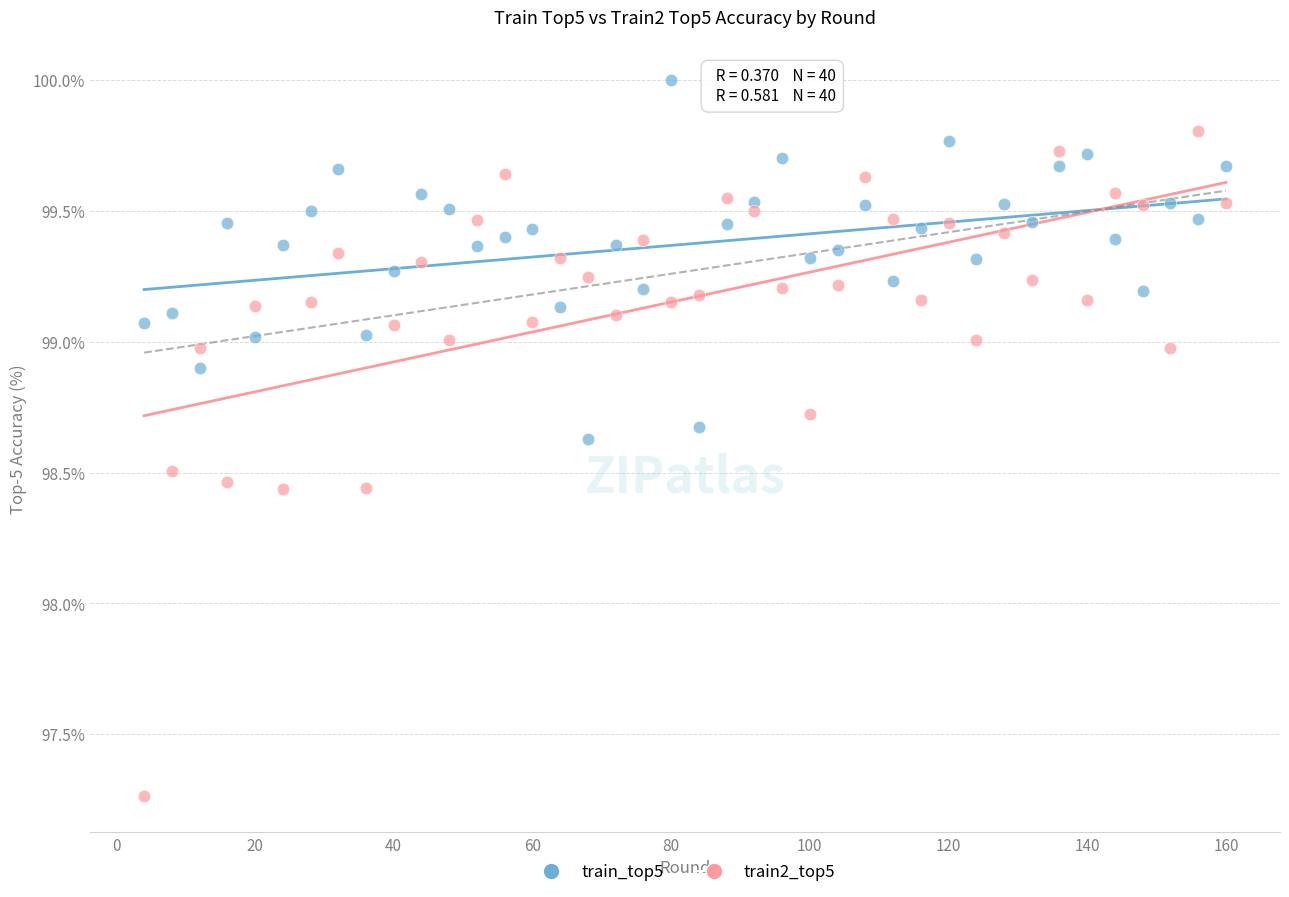

Which series has the largest Y range (max minus min)?

train2_top5